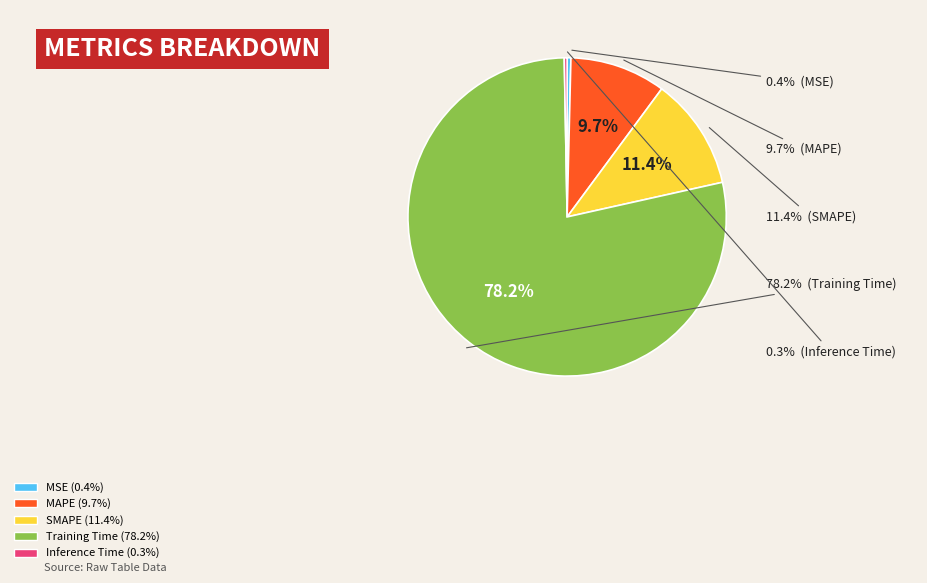

What is the ratio of the value at SMAPE to the value at Training Time?

0.1